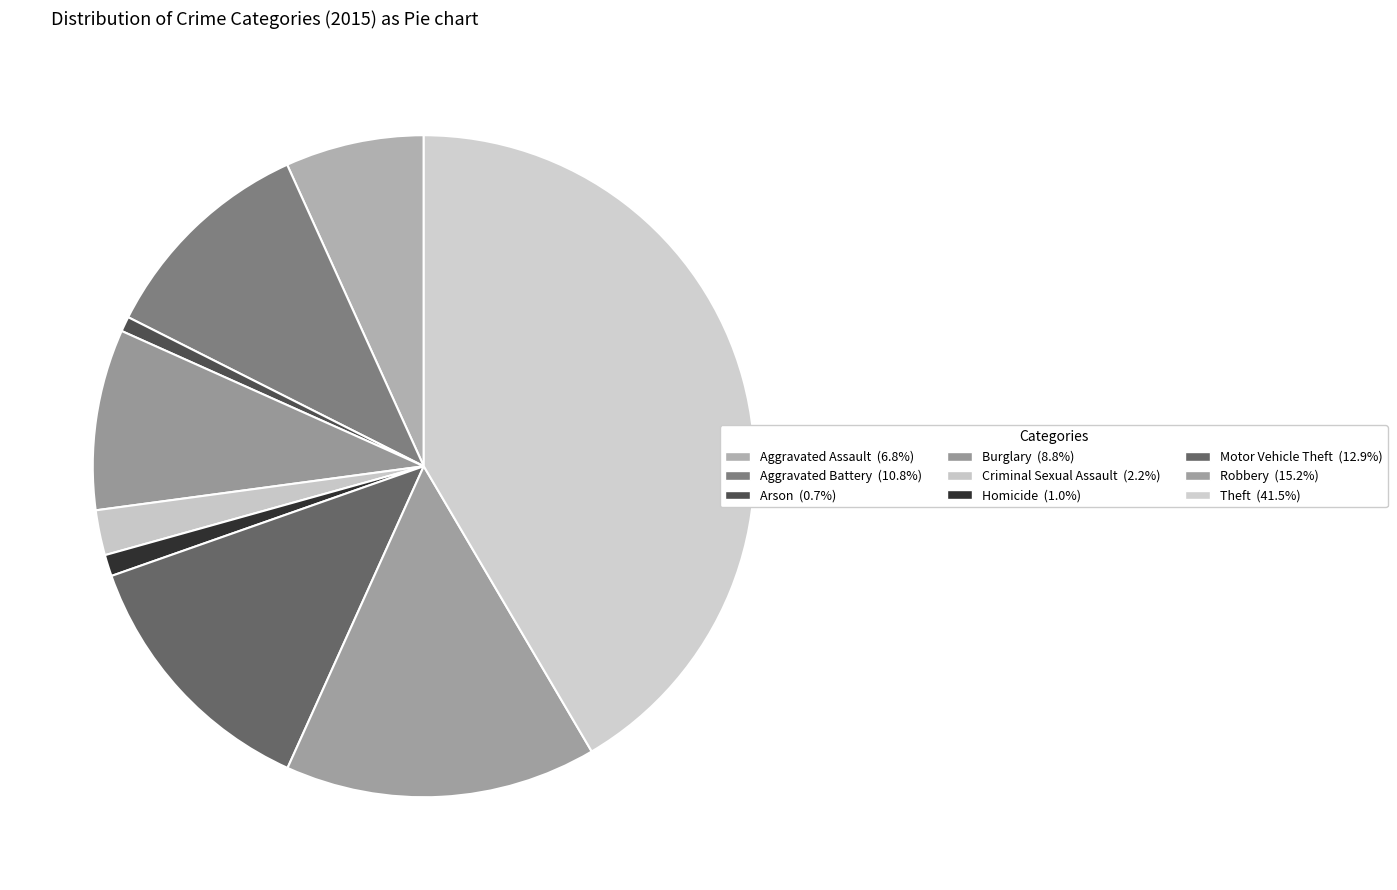

What is the ratio of the value at Burglary to the value at Motor Vehicle Theft?

0.7